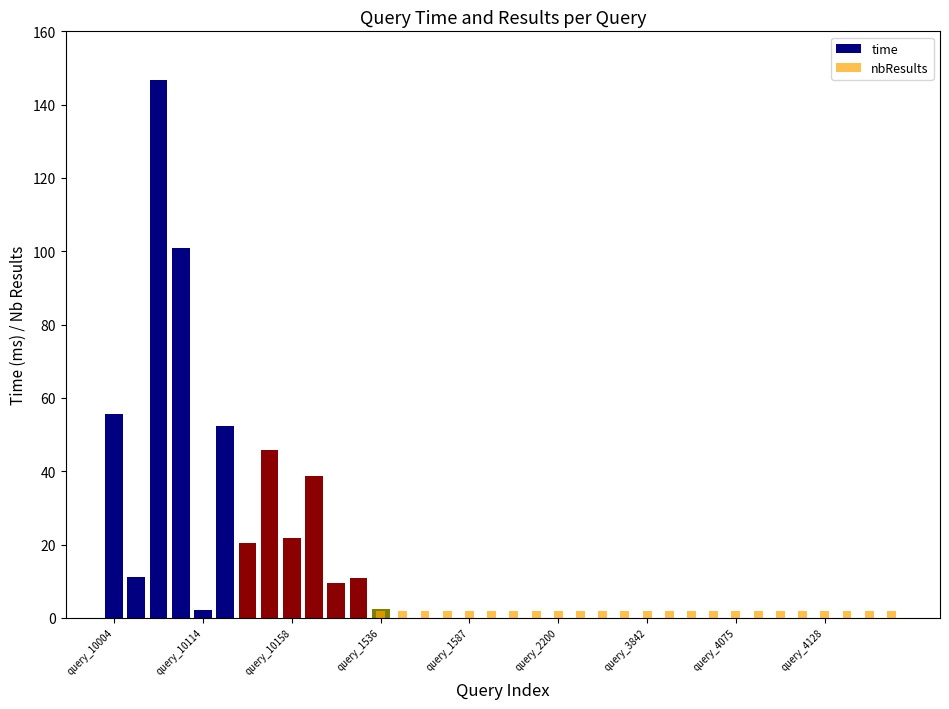

What are all the series names shown in the legend?

time, nbResults